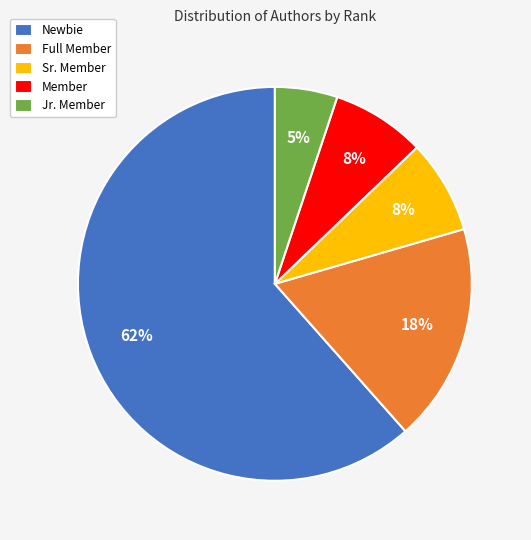

What is the smallest slice in the pie chart?

Jr. Member